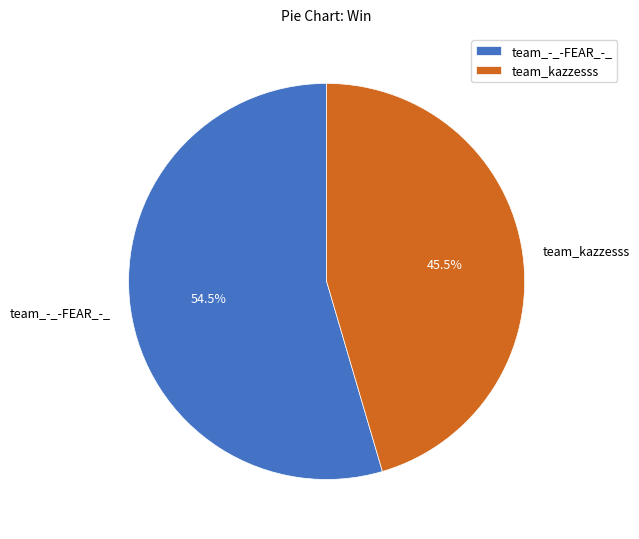

Which category has the smallest portion of the pie?

team_kazzesss